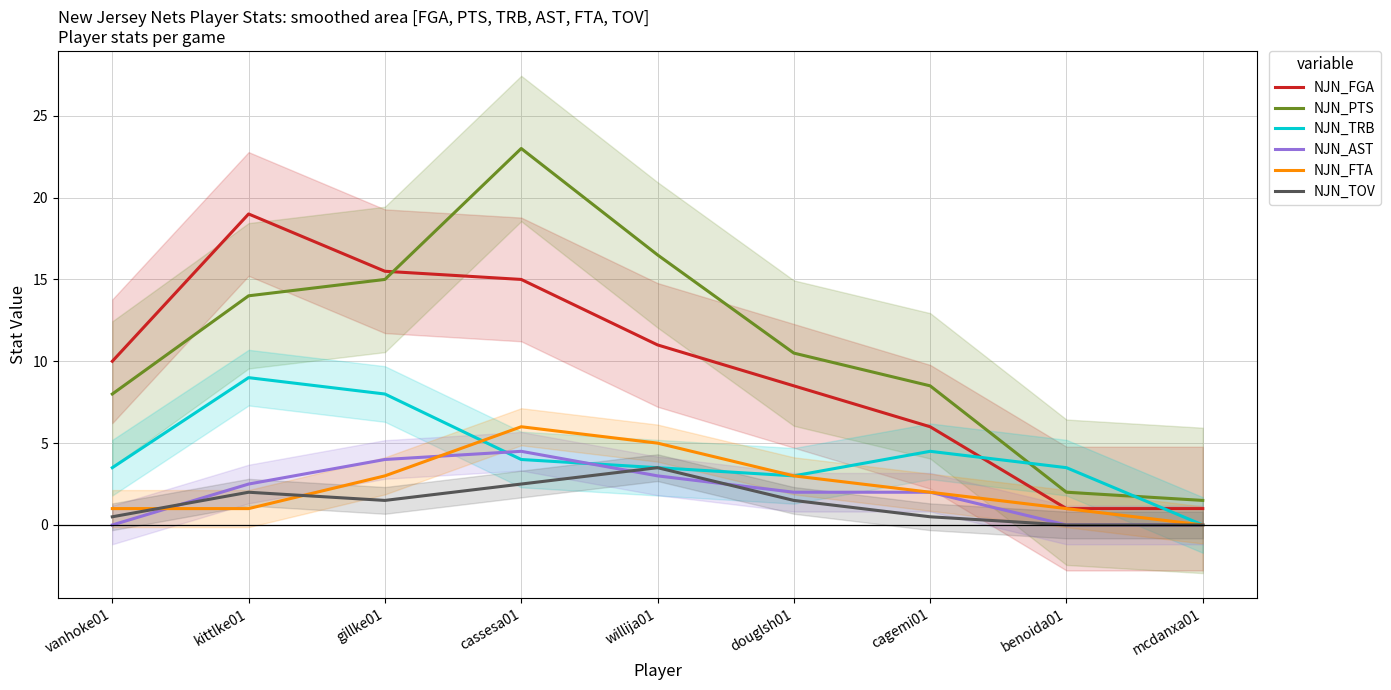

Where is NJN_TOV nearest to the value 1?

vanhoke01